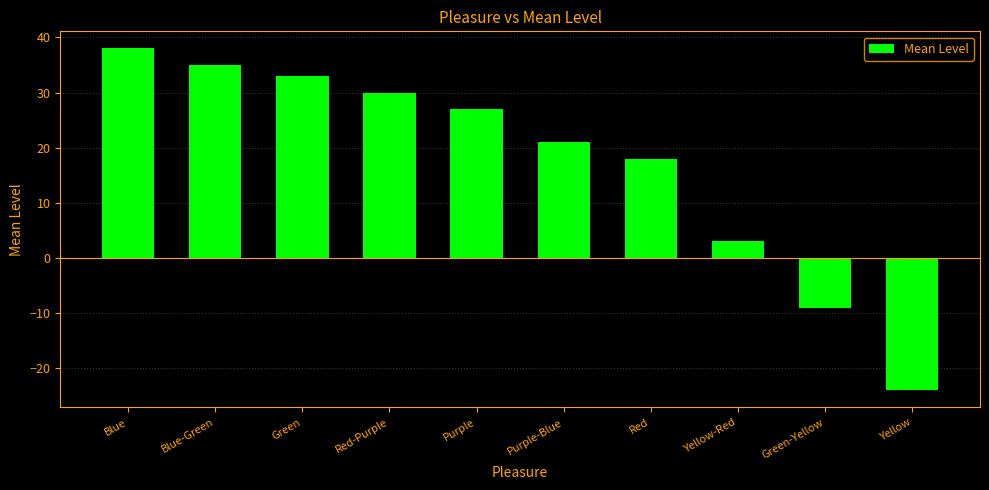

Which has a higher value, Yellow or Blue?

Blue